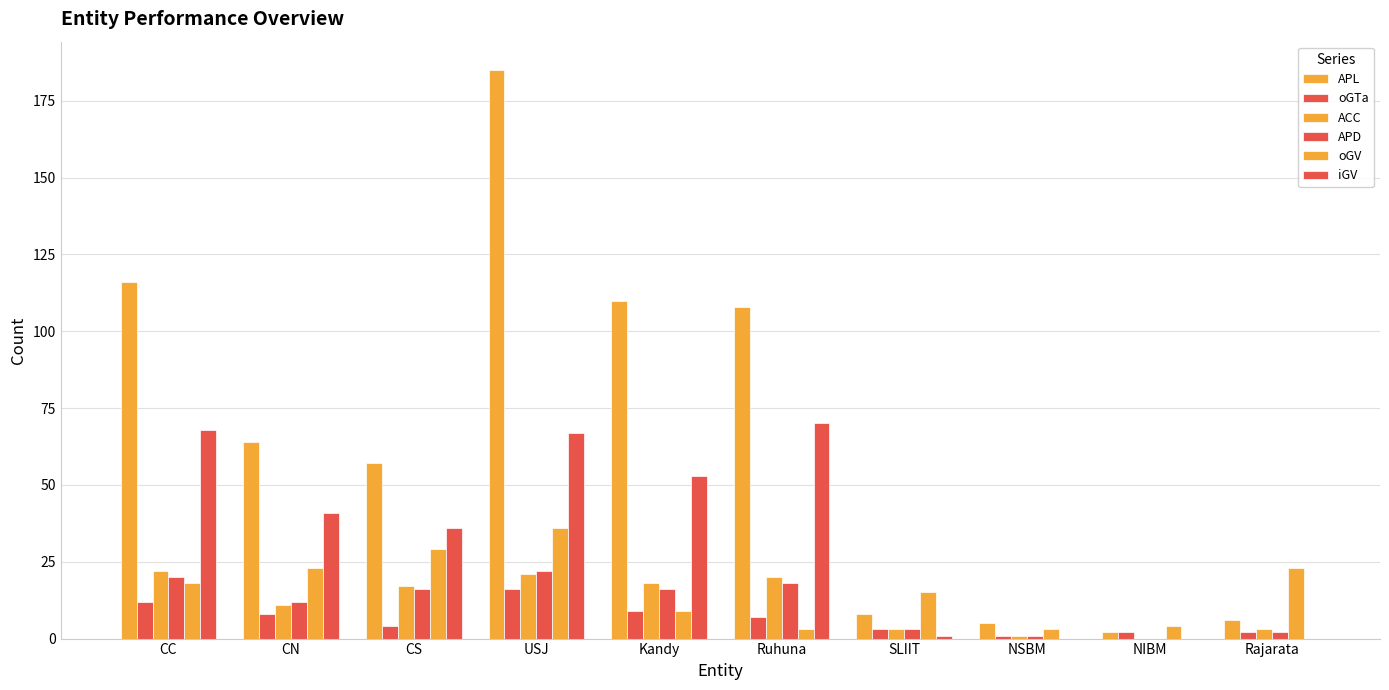

Are the bars horizontal?

No